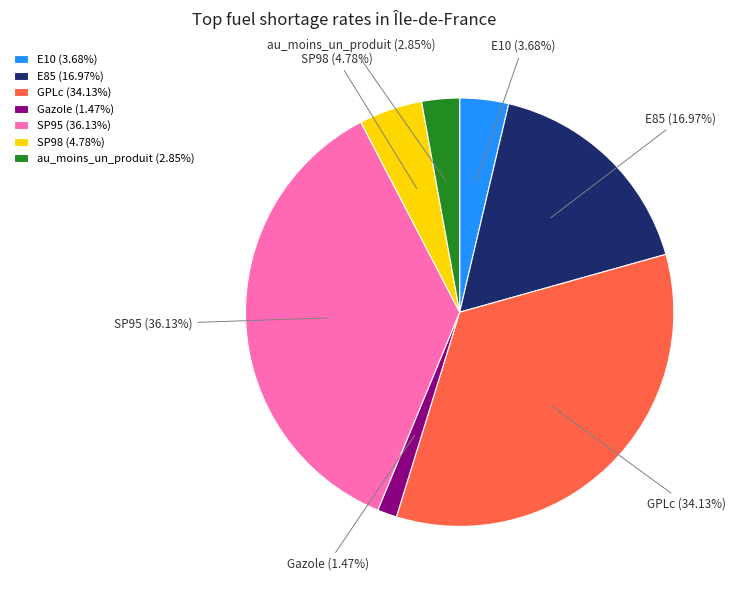

Rank the categories by value from highest to lowest.

SP95, GPLc, E85, SP98, E10, au_moins_un_produit, Gazole